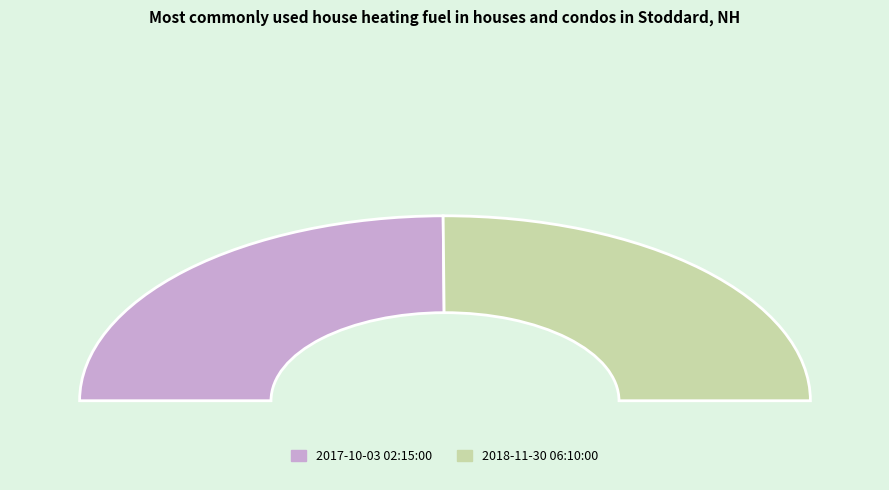

True or false: 2018-11-30 06:10:00 accounts for 44% of the total.

False